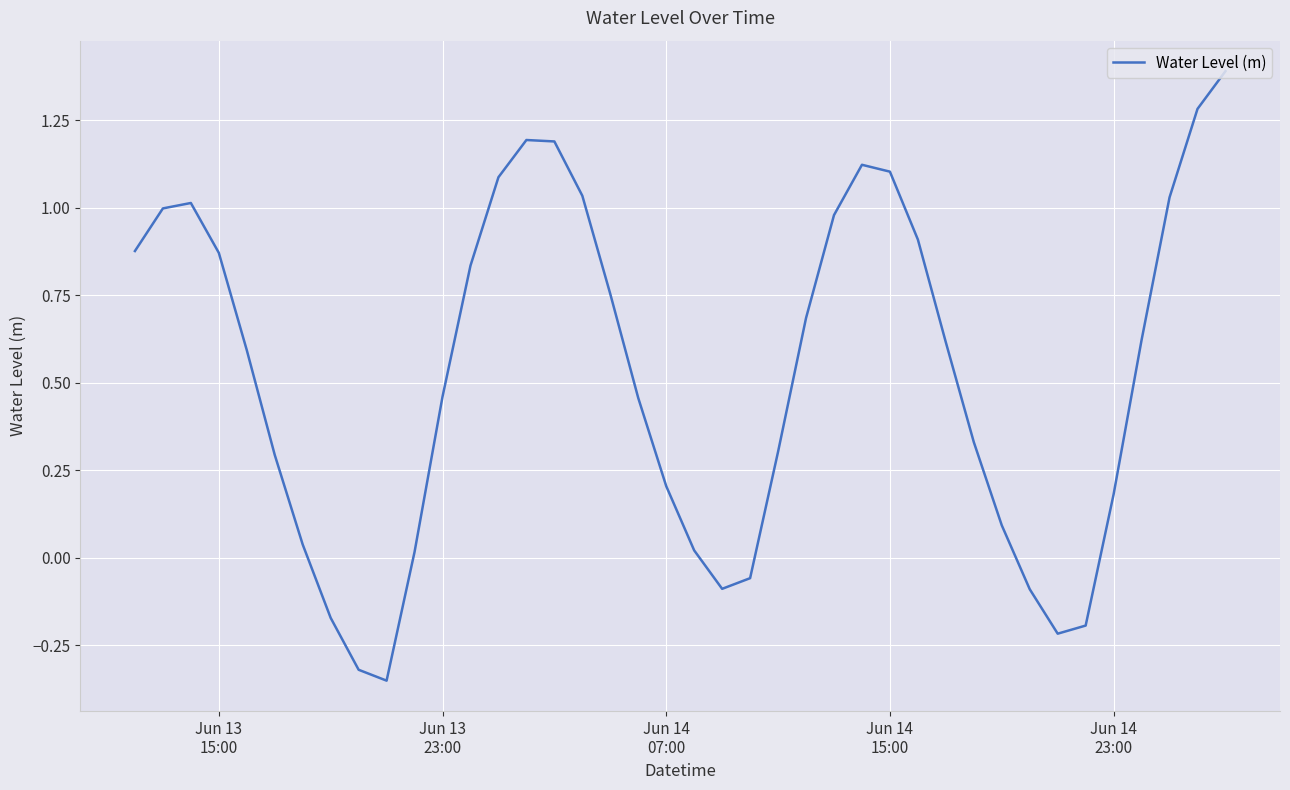

What is the difference between the maximum and minimum values?

1.7